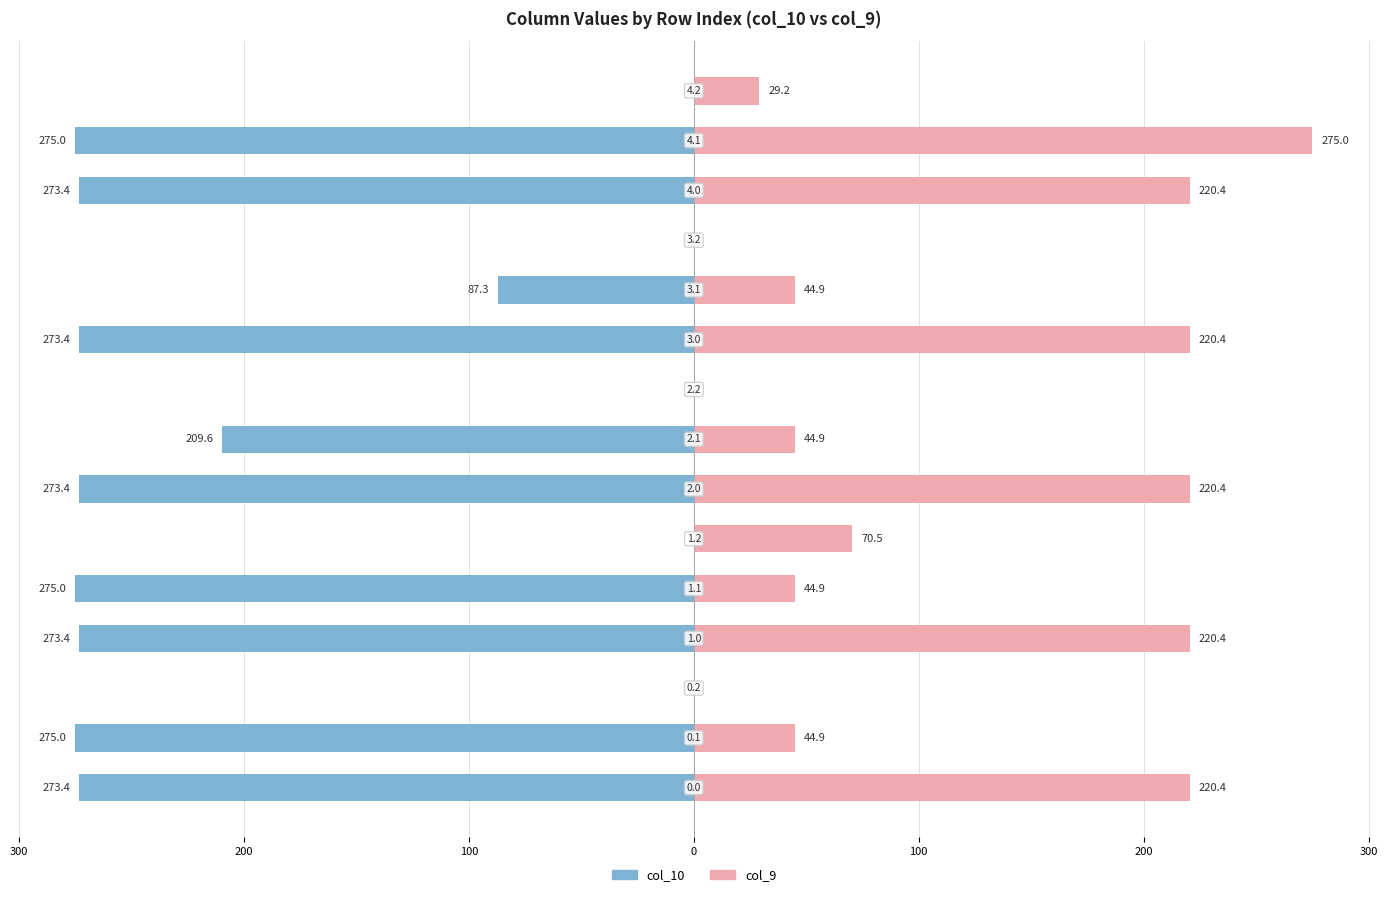

How many bars are there in each group?

2